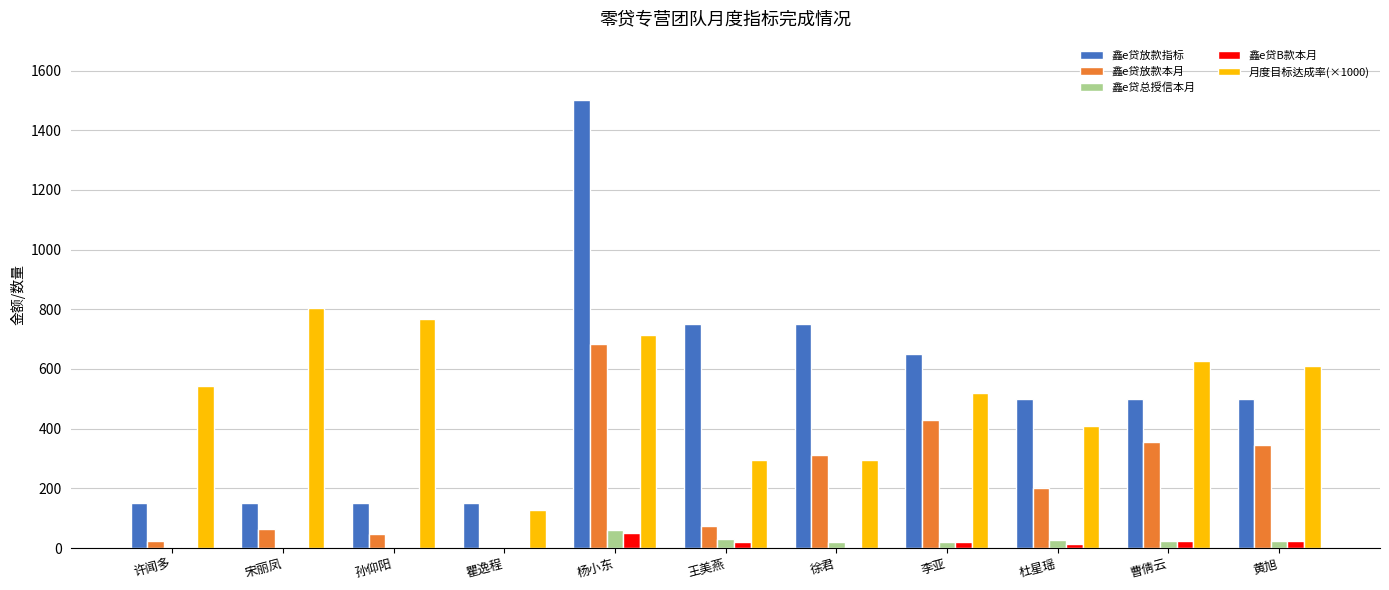

What are all the series names shown in the legend?

鑫e贷放款指标, 鑫e贷放款本月, 鑫e贷总授信本月, 鑫e贷B款本月, 月度目标达成率(×1000)